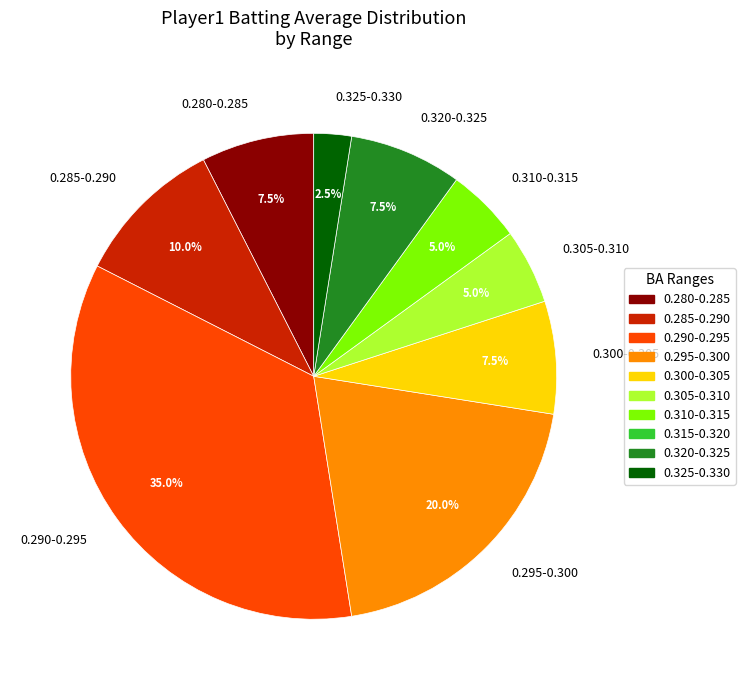

Which category has the biggest portion of the pie?

0.290-0.295